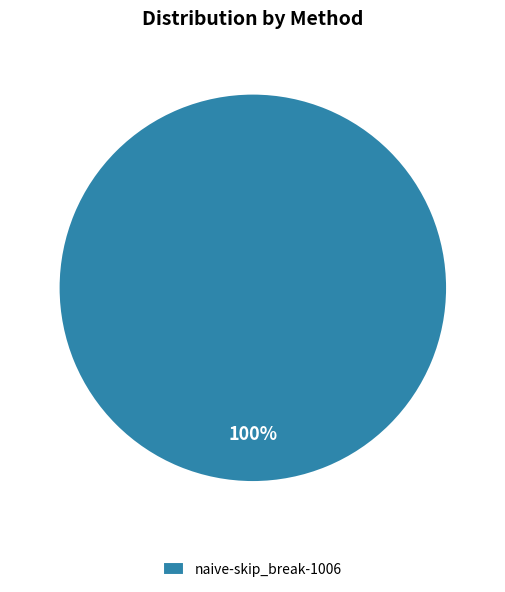

To the nearest percent, what portion does naive-skip_break-1006 represent?

100%